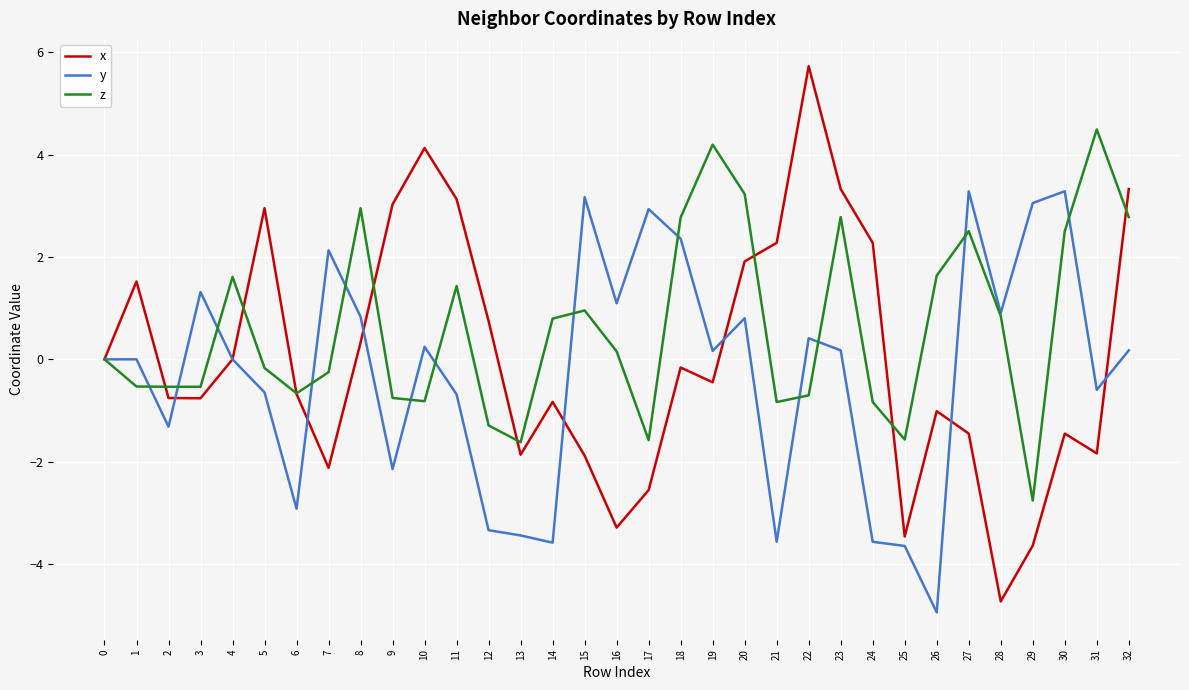

What is the greatest value displayed?

5.7